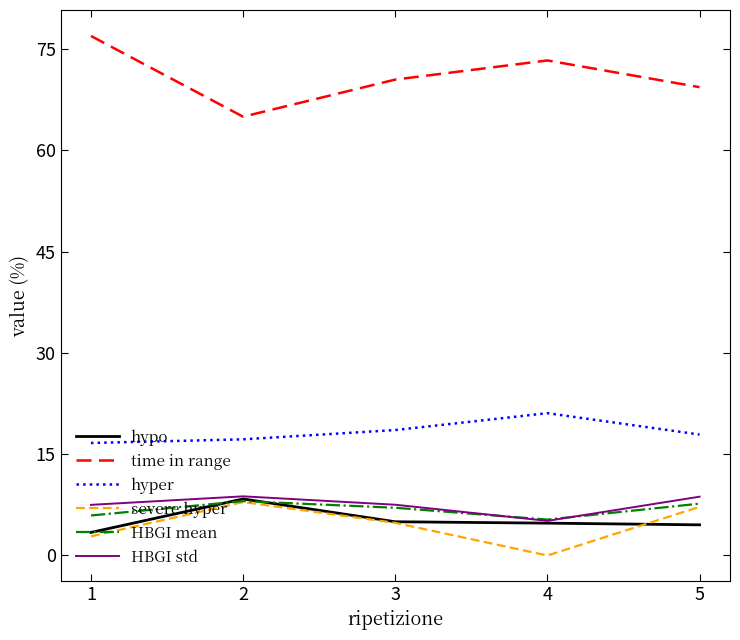

What are all the series names shown in the legend?

hypo, time in range, hyper, severe hyper, HBGI mean, HBGI std